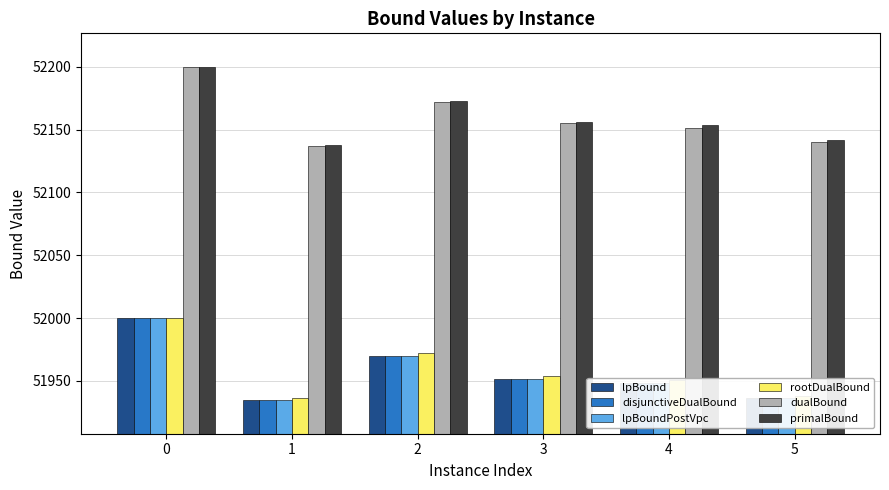

What are all the series names shown in the legend?

lpBound, disjunctiveDualBound, lpBoundPostVpc, rootDualBound, dualBound, primalBound